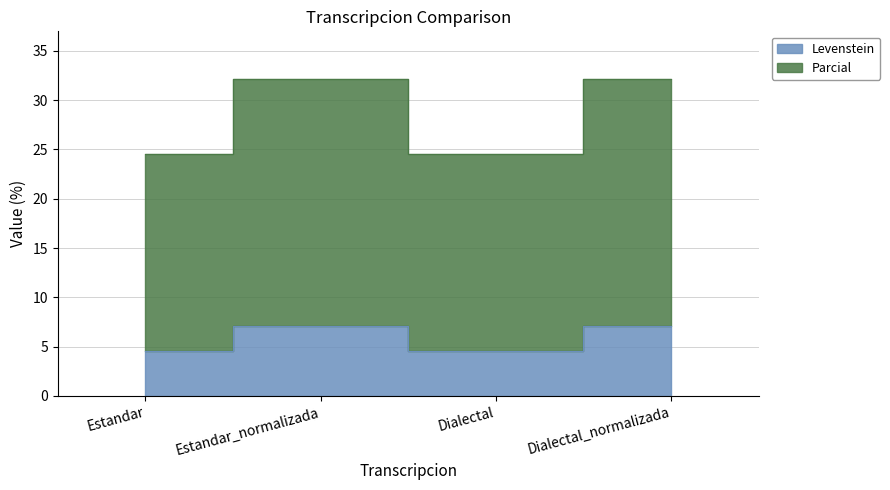

Which category has the highest value in the Levenstein series?

Estandar_normalizada